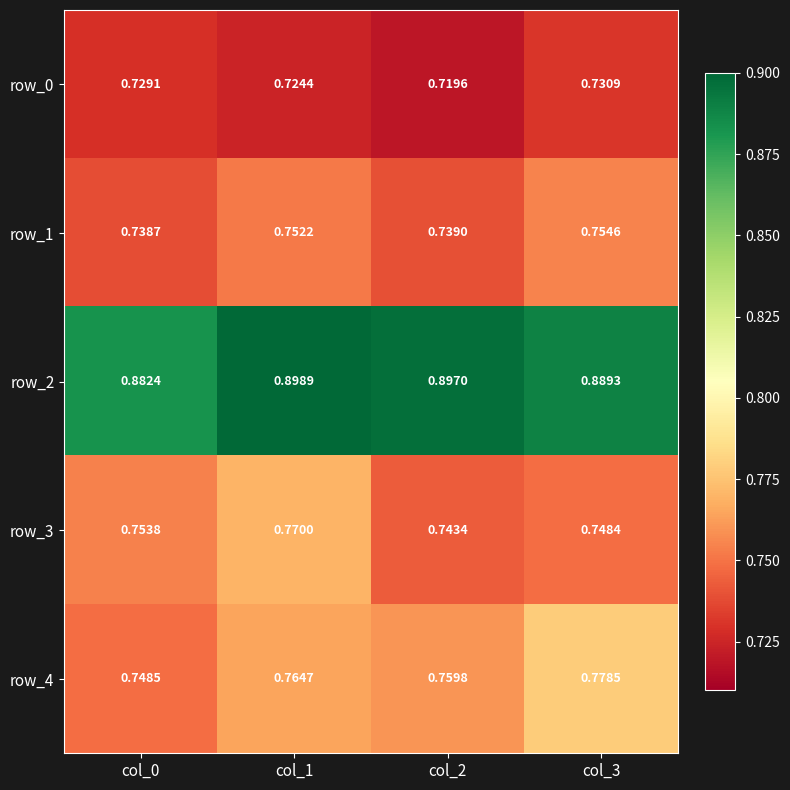

How many series are shown in this chart?

5